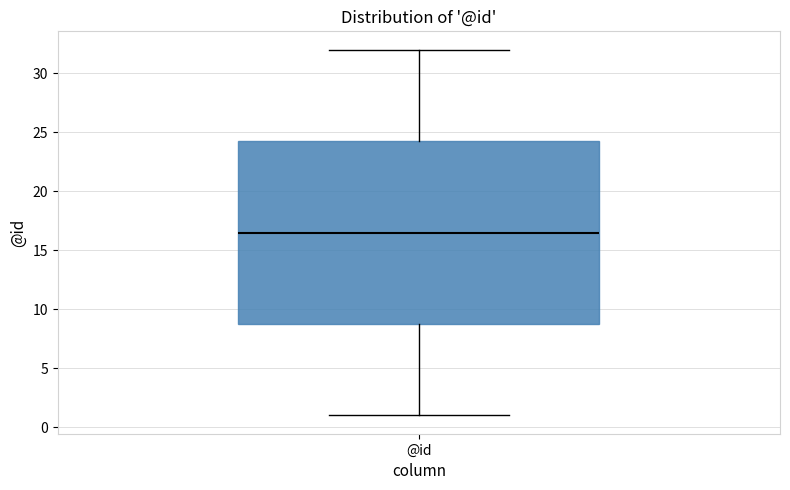

Where does the upper whisker of the box for @id end on the y-axis? The values are not printed on the chart, so give them approximately, as read against the axis.

32.0